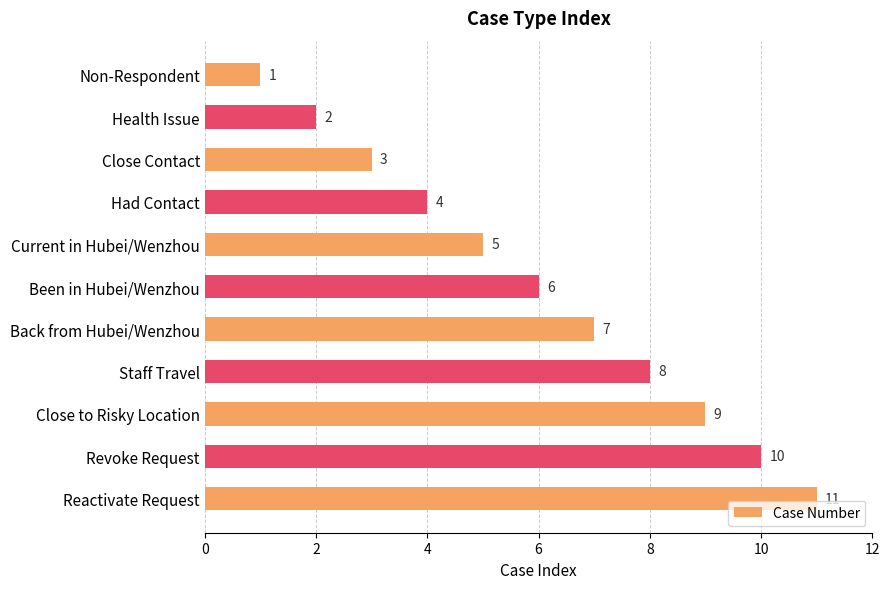

Rank the categories by value from lowest to highest.

Non-Respondent, Health Issue, Close Contact, Had Contact, Current in Hubei/Wenzhou, Been in Hubei/Wenzhou, Back from Hubei/Wenzhou, Staff Travel, Close to Risky Location, Revoke Request, Reactivate Request